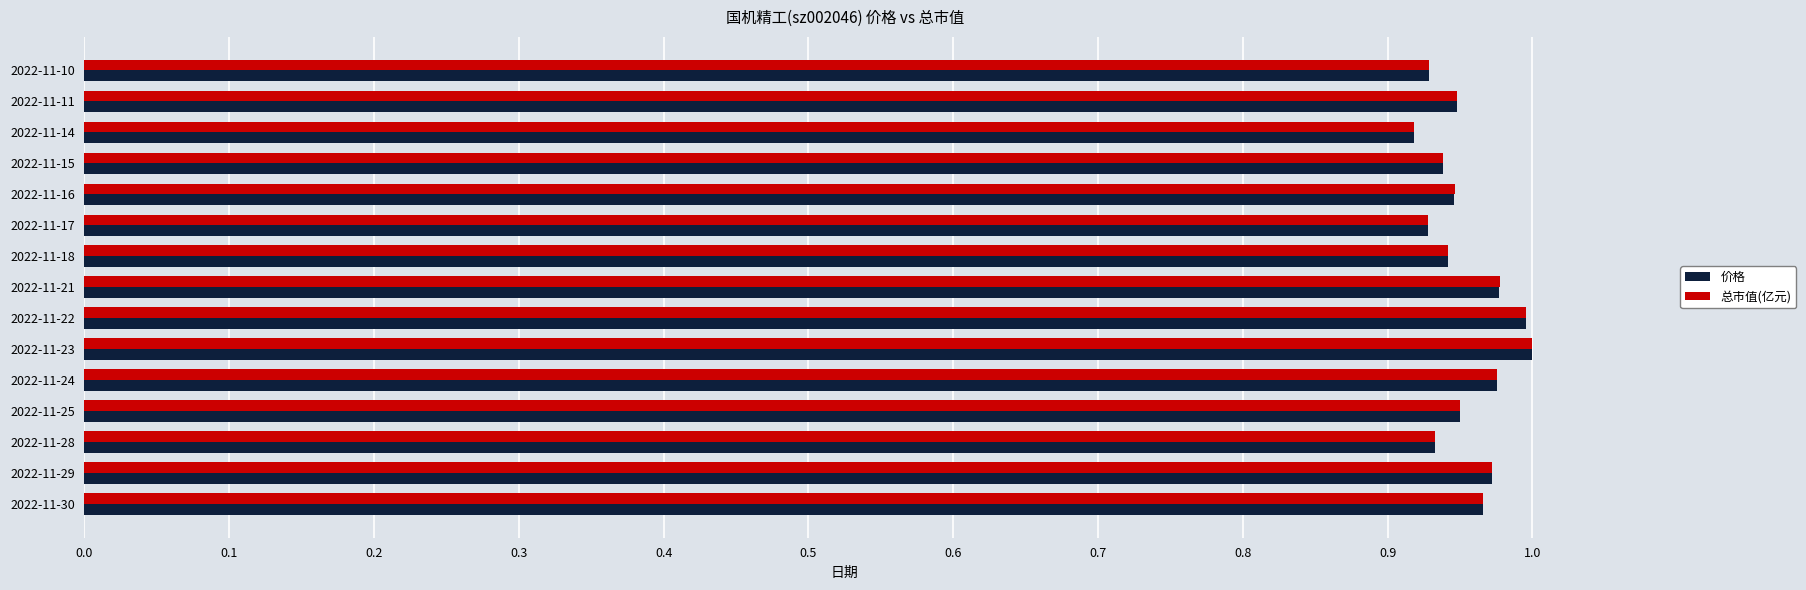

Between 2022-11-23 and 2022-11-16, which series saw the biggest shift?

价格